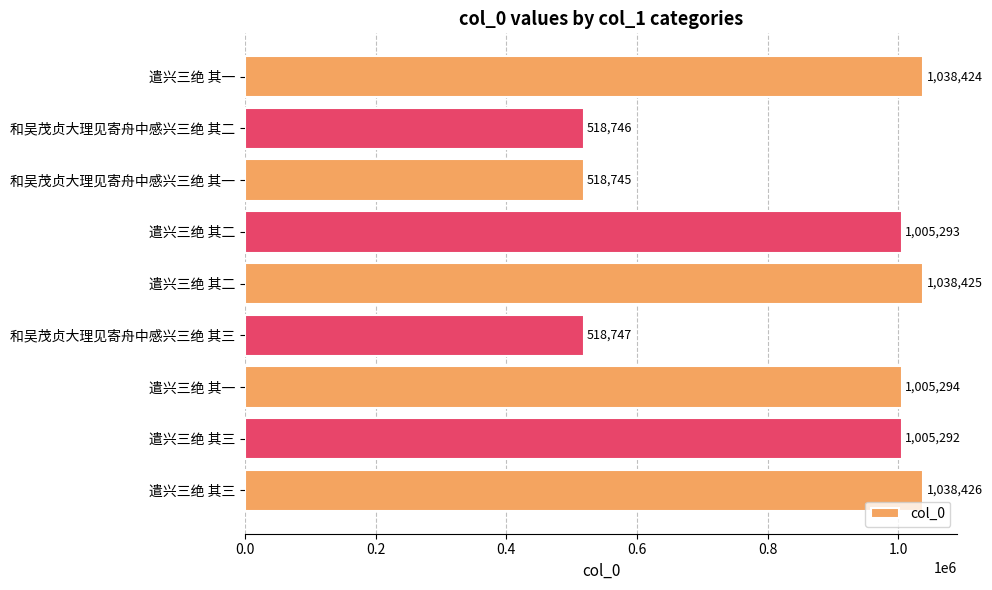

Are the bars horizontal?

Yes